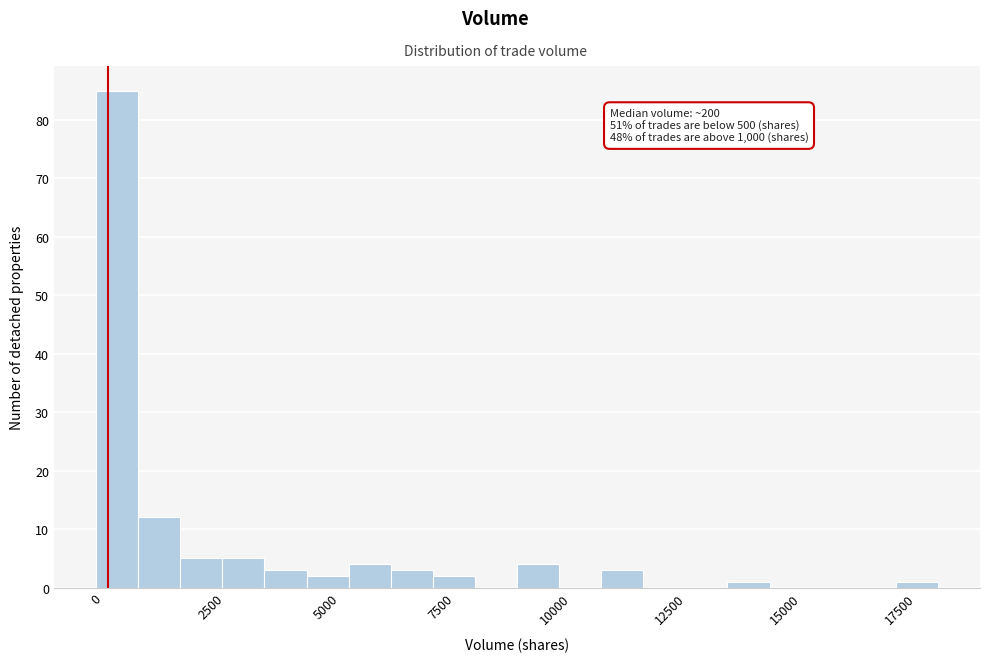

Around what value on the x-axis is the tallest bar? Give the approximate position of its centre, as read against the axis.

500